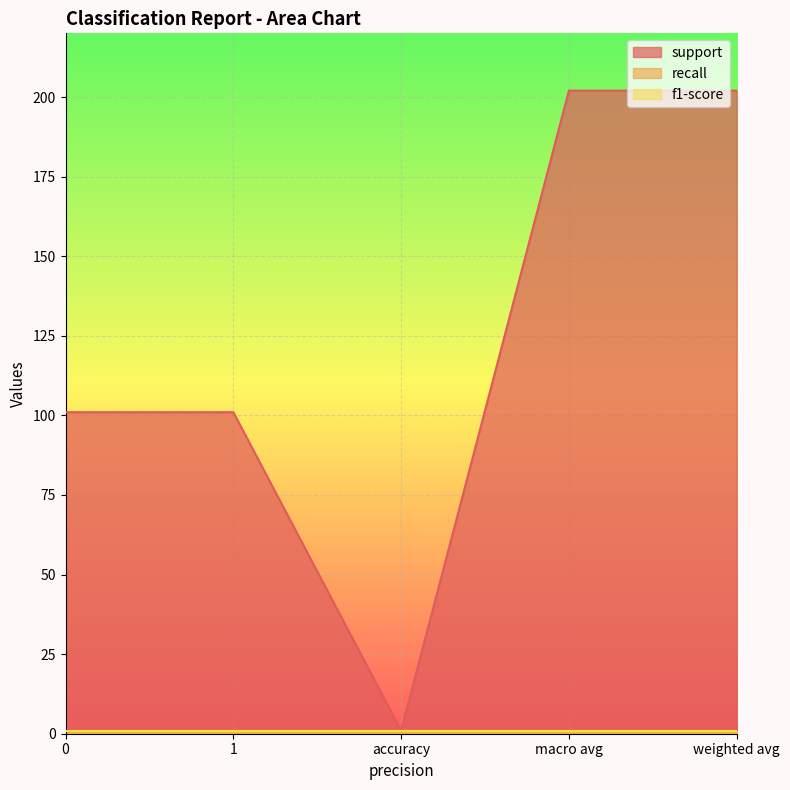

The support series shows 101 at 0. True or false?

True